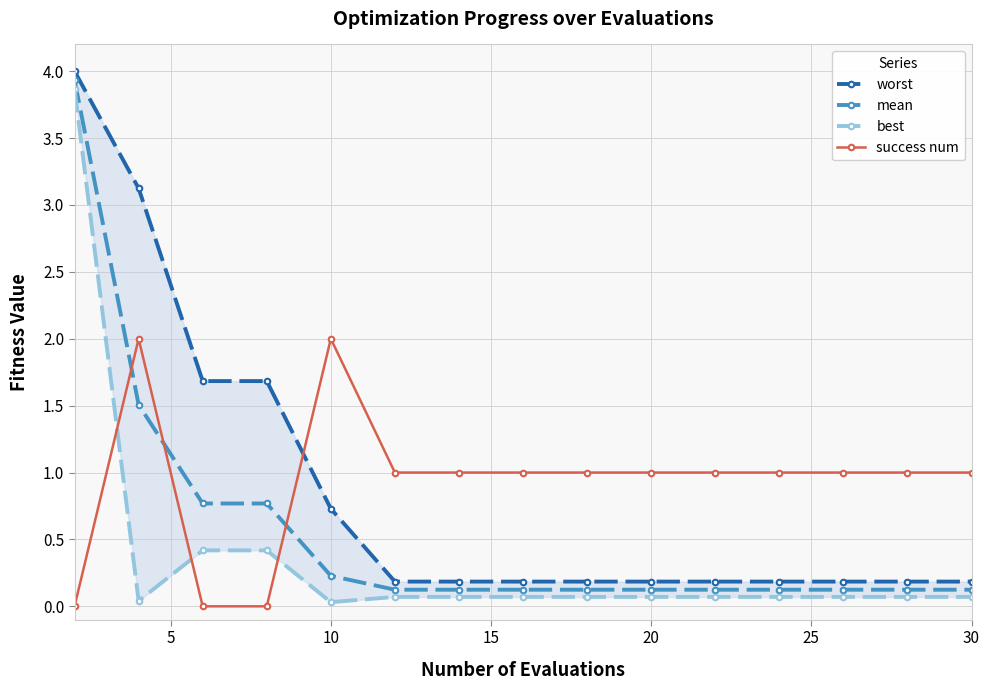

Reading left to right, transcribe all the data shown in this chart.

worst: 4.0	3.1	1.7	1.7	0.7	0.2	0.2	0.2	0.2	0.2	0.2	0.2	0.2	0.2	0.2
mean: 3.9	1.5	0.8	0.8	0.2	0.1	0.1	0.1	0.1	0.1	0.1	0.1	0.1	0.1	0.1
best: 3.9	0.0	0.4	0.4	0.0	0.1	0.1	0.1	0.1	0.1	0.1	0.1	0.1	0.1	0.1
success num: 0.0	2.0	0.0	0.0	2.0	1.0	1.0	1.0	1.0	1.0	1.0	1.0	1.0	1.0	1.0